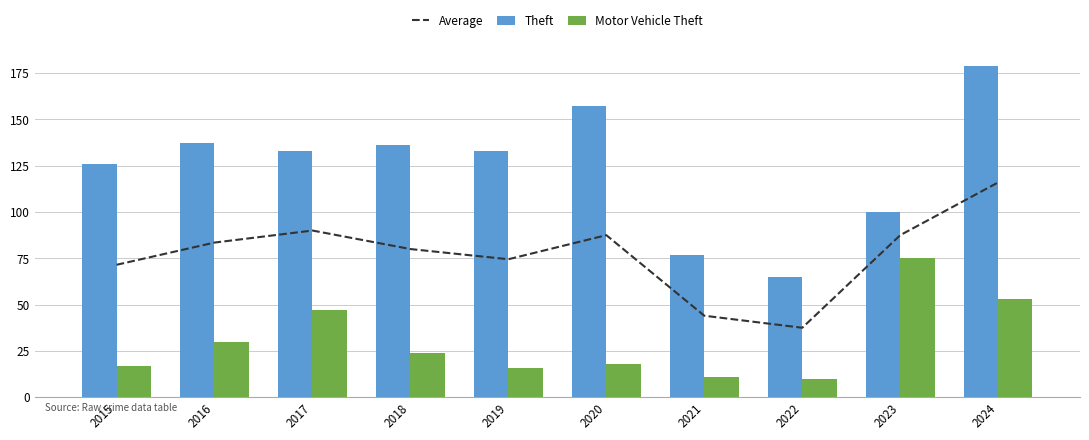

Reading left to right, list all the values displayed in this chart.

Average: 71.5	83.5	90.0	80.0	74.5	87.5	44.0	37.5	87.5	116.0
Theft: 126.0	137.0	133.0	136.0	133.0	157.0	77.0	65.0	100.0	179.0
Motor Vehicle Theft: 17.0	30.0	47.0	24.0	16.0	18.0	11.0	10.0	75.0	53.0